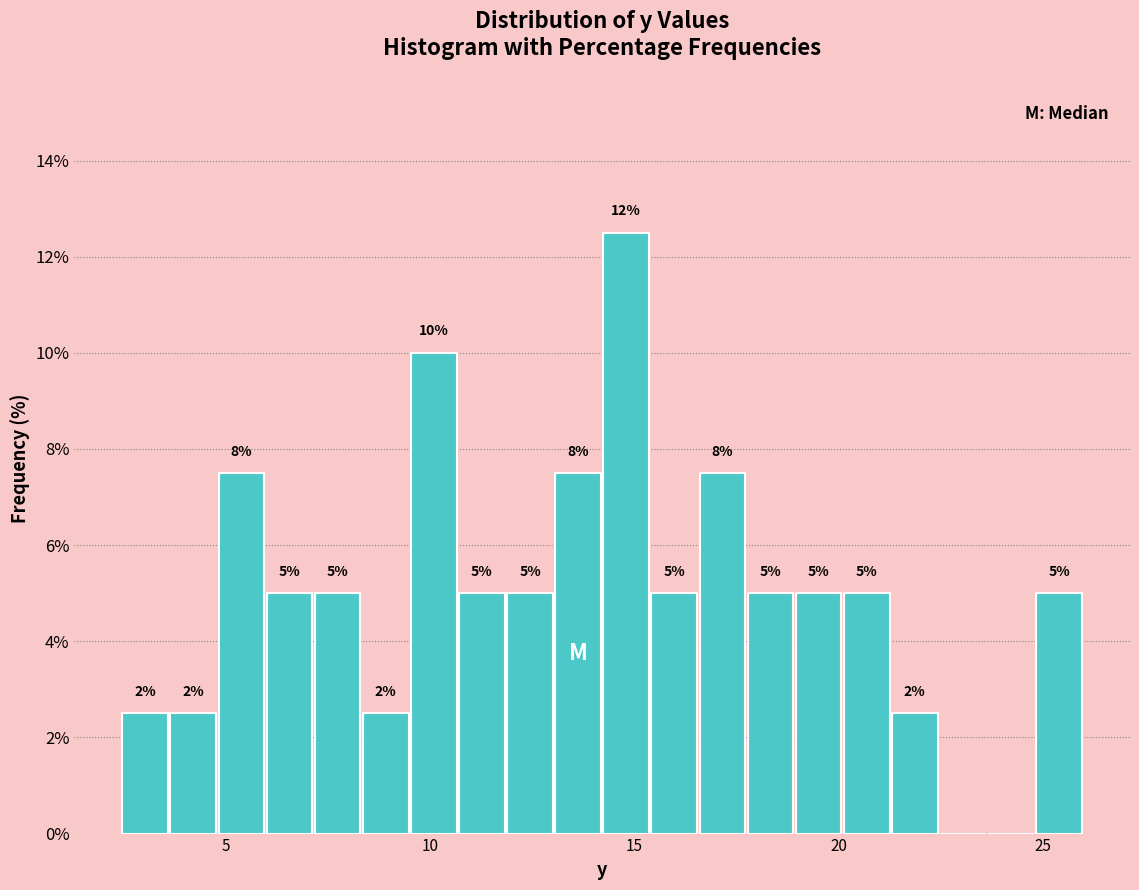

Read against the x-axis, roughly where is the centre of the tallest bar?

15.0